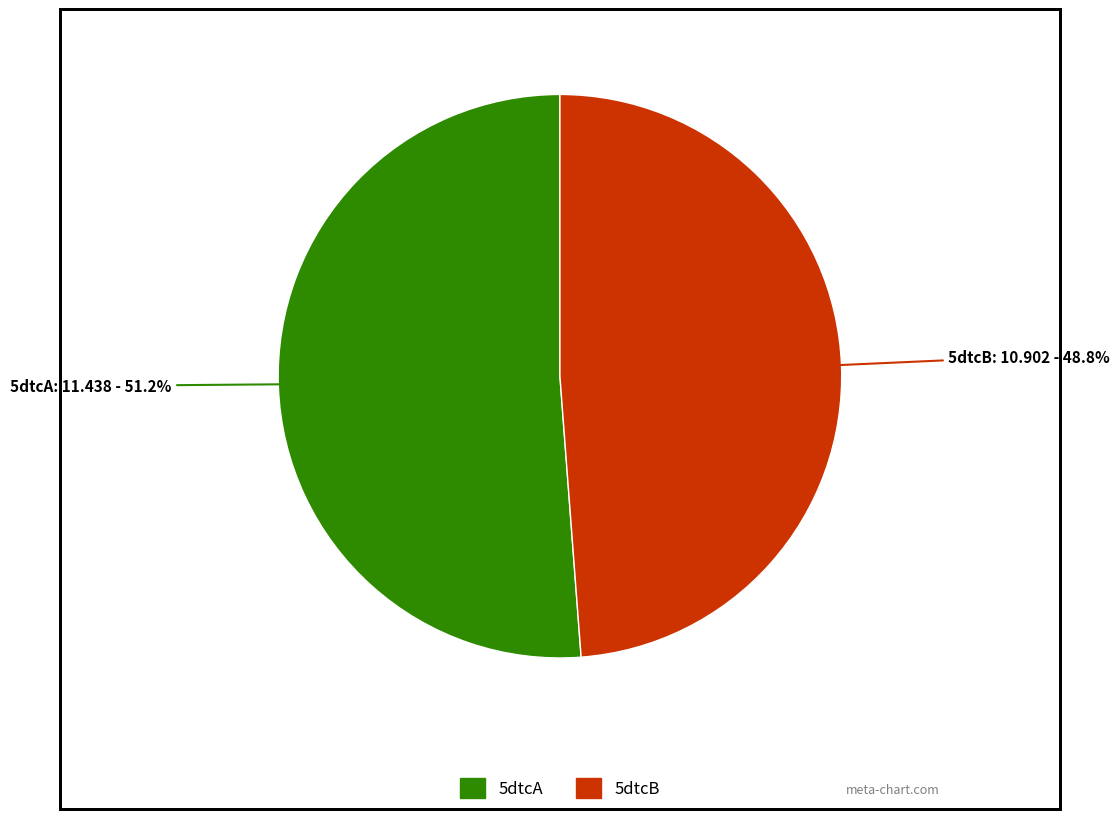

To the nearest percent, what is the difference between the 5dtcA and 5dtcB slice percentages?

2%